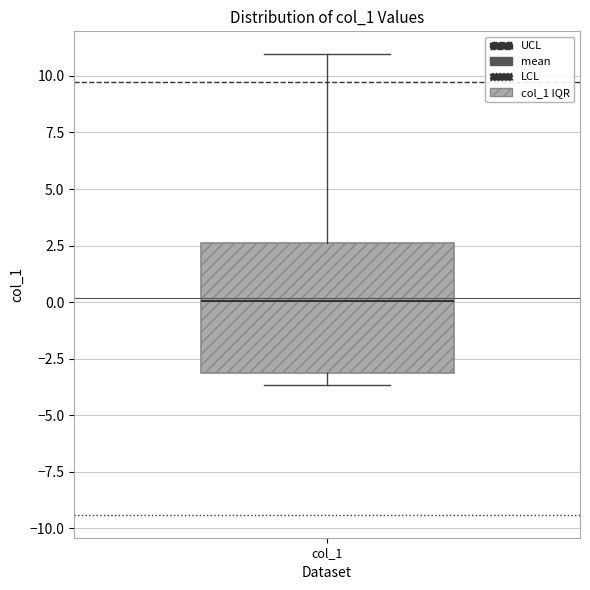

Where is the lower edge of the box for col_1 on the y-axis? The values are not printed on the chart, so give them approximately, as read against the axis.

-3.0